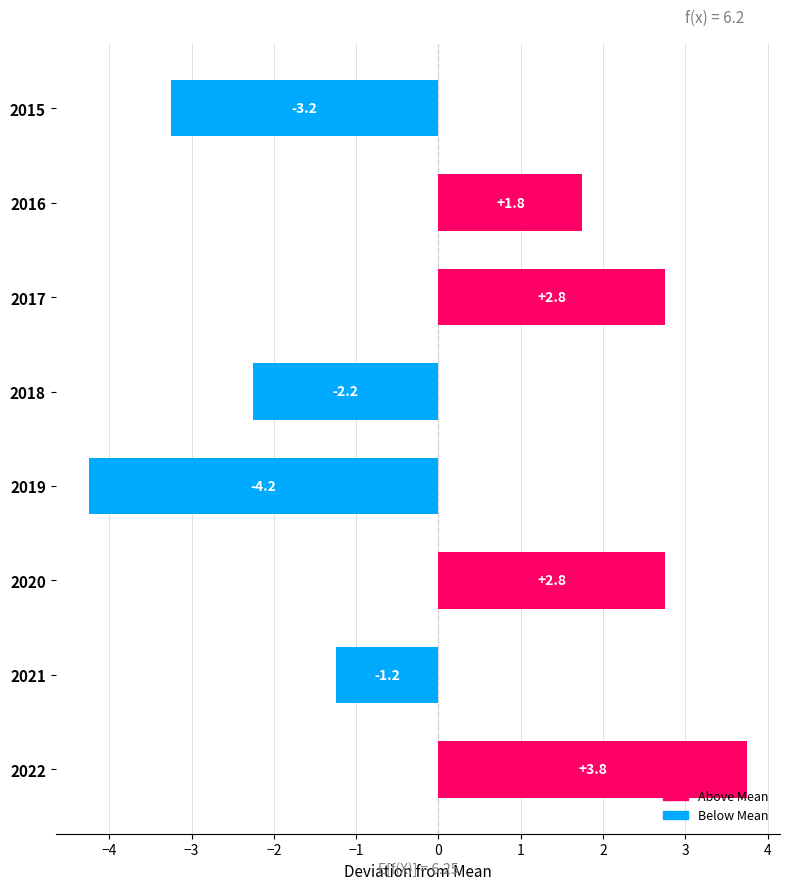

What is the change in value from 2015 to 2018?

+1.0